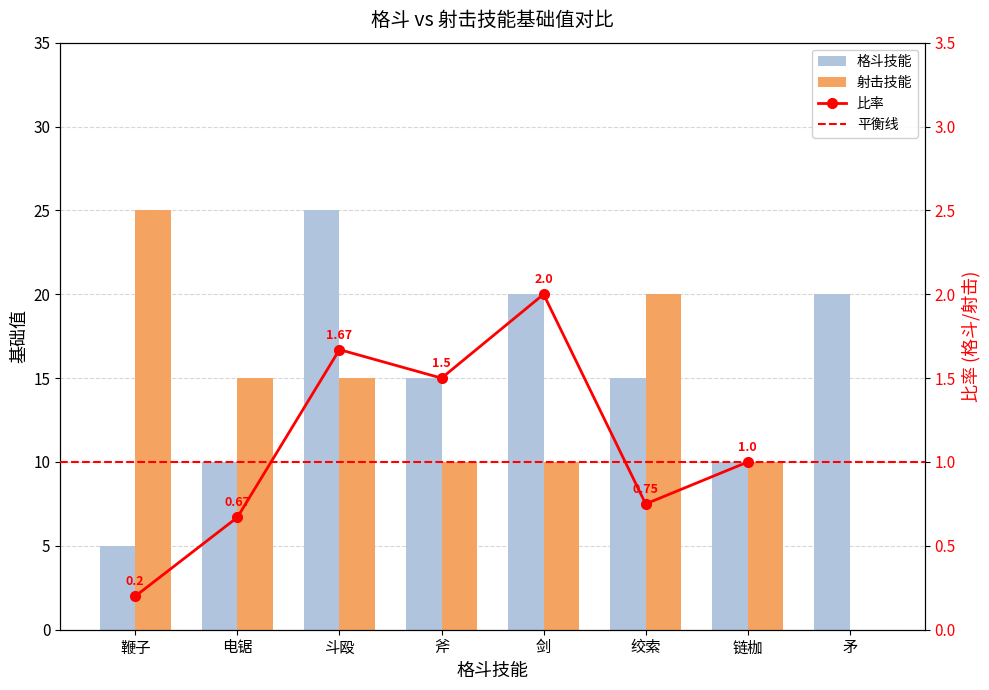

Rank the series at 剑 from highest to lowest value.

格斗技能基础值, 射击技能基础值